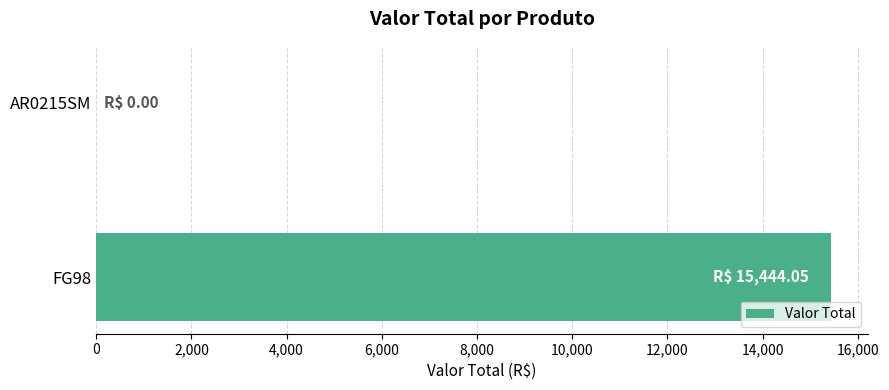

Which category has the highest value across all series?

FG98